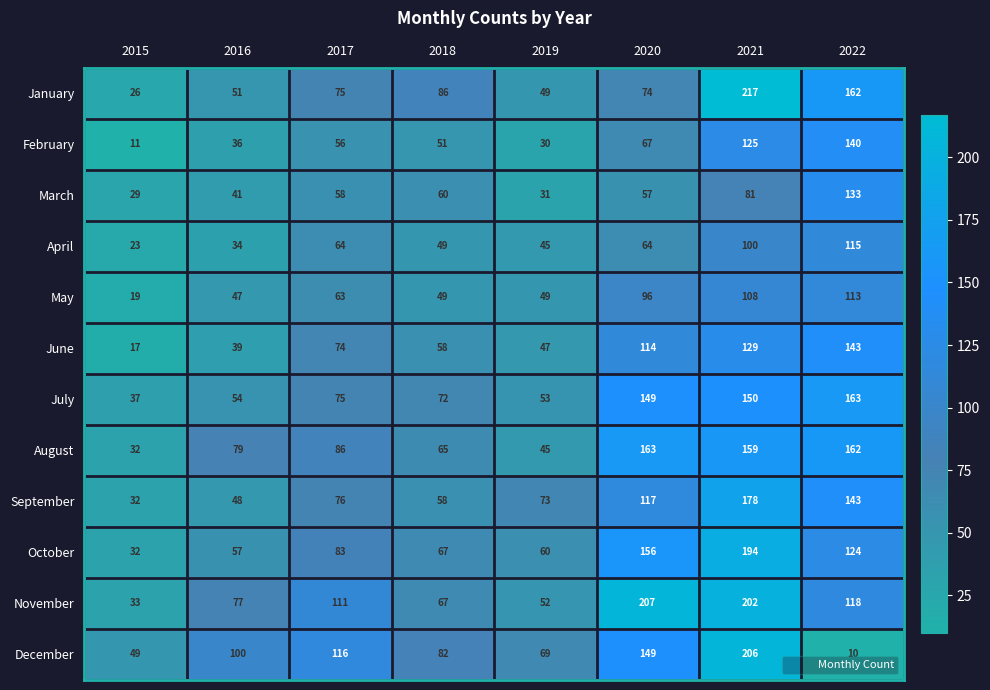

What is the difference between the maximum and second lowest values in the August series?

118